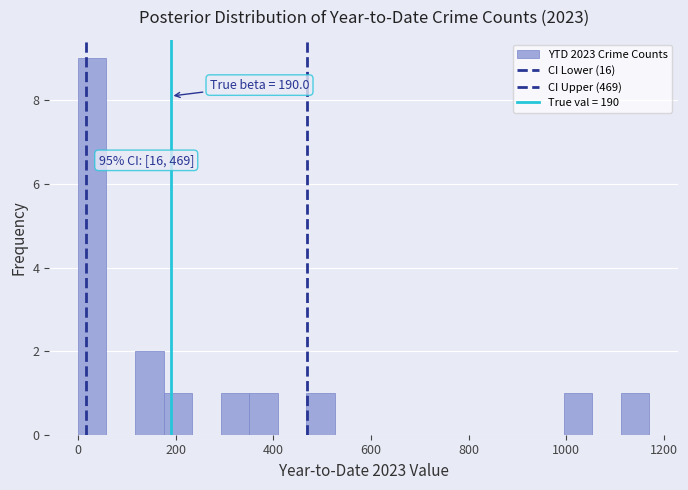

Read against the x-axis, roughly where is the centre of the tallest bar?

20